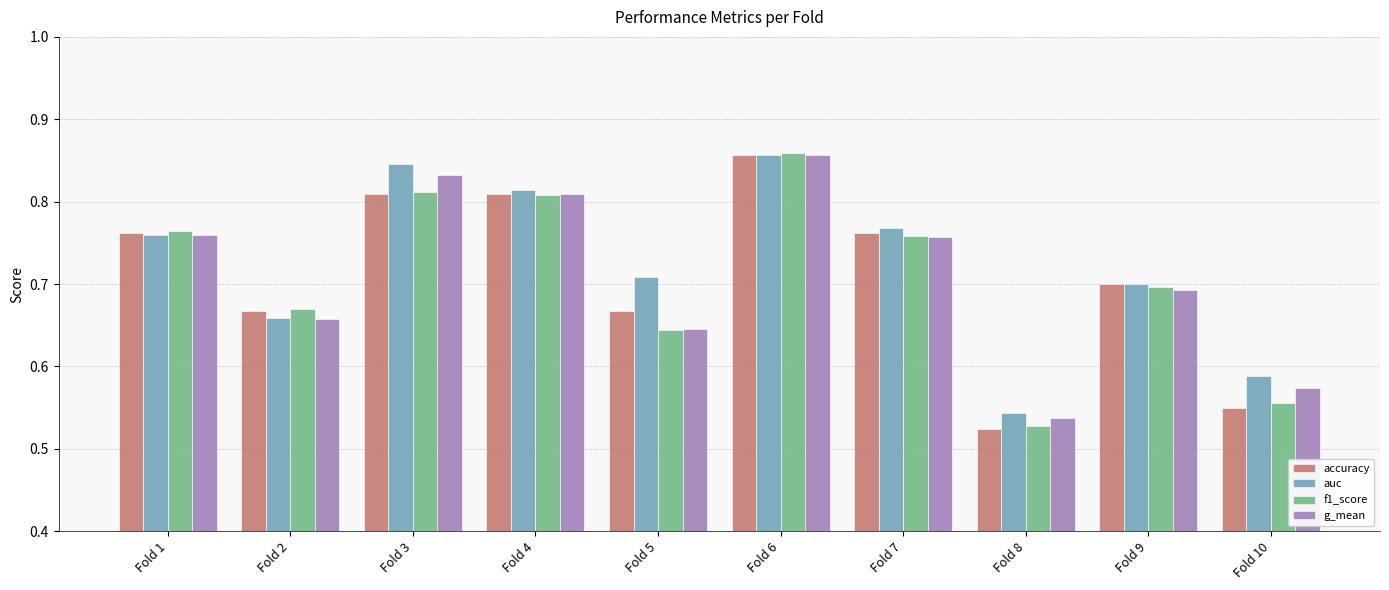

Which label corresponds to the largest value in the chart?

Fold 6